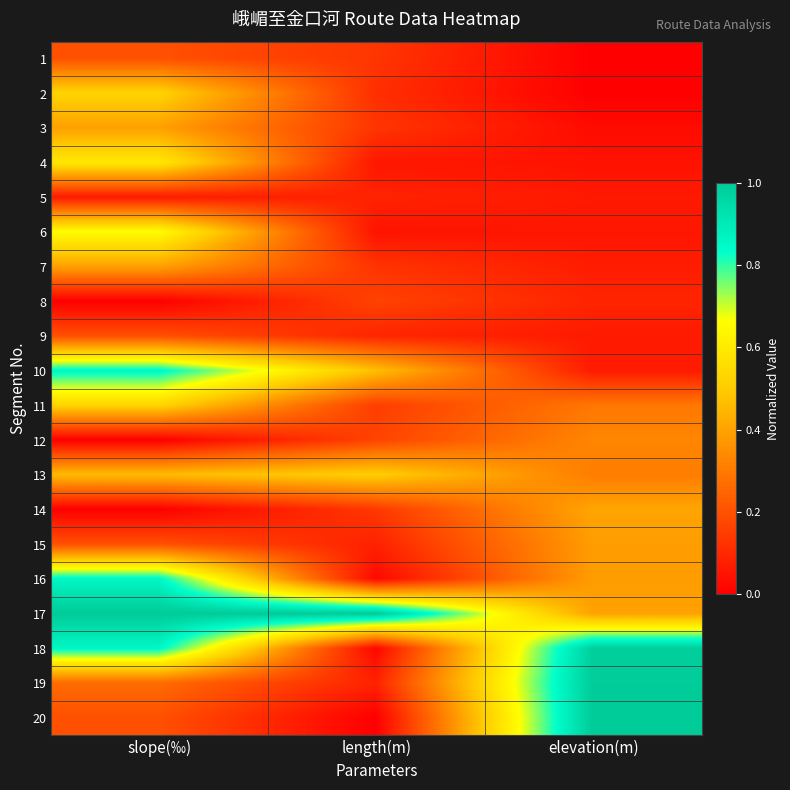

Reading left to right, extract all data points from this chart.

1: slope(‰)=0.2	length(m)=0.1	elevation(m)=0.0
2: slope(‰)=0.5	length(m)=0.1	elevation(m)=0.0
3: slope(‰)=0.4	length(m)=0.1	elevation(m)=0.0
4: slope(‰)=0.6	length(m)=0.1	elevation(m)=0.0
5: slope(‰)=0.1	length(m)=0.1	elevation(m)=0.1
6: slope(‰)=0.7	length(m)=0.0	elevation(m)=0.1
7: slope(‰)=0.4	length(m)=0.1	elevation(m)=0.1
8: slope(‰)=0.0	length(m)=0.2	elevation(m)=0.1
9: slope(‰)=0.2	length(m)=0.1	elevation(m)=0.1
10: slope(‰)=0.9	length(m)=0.5	elevation(m)=0.1
11: slope(‰)=0.5	length(m)=0.2	elevation(m)=0.3
12: slope(‰)=0.0	length(m)=0.2	elevation(m)=0.3
13: slope(‰)=0.5	length(m)=0.5	elevation(m)=0.3
14: slope(‰)=0.0	length(m)=0.1	elevation(m)=0.4
15: slope(‰)=0.2	length(m)=0.1	elevation(m)=0.4
16: slope(‰)=0.9	length(m)=0.0	elevation(m)=0.4
17: slope(‰)=1.0	length(m)=1.0	elevation(m)=0.4
18: slope(‰)=0.9	length(m)=0.0	elevation(m)=1.0
19: slope(‰)=0.3	length(m)=0.1	elevation(m)=1.0
20: slope(‰)=0.2	length(m)=0.0	elevation(m)=1.0